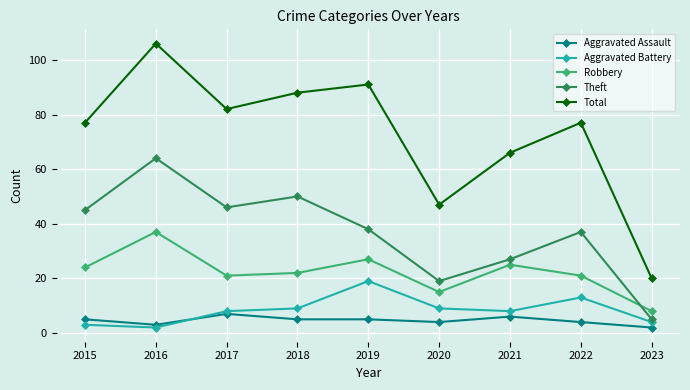

What is the average value of the Aggravated Assault series?

5